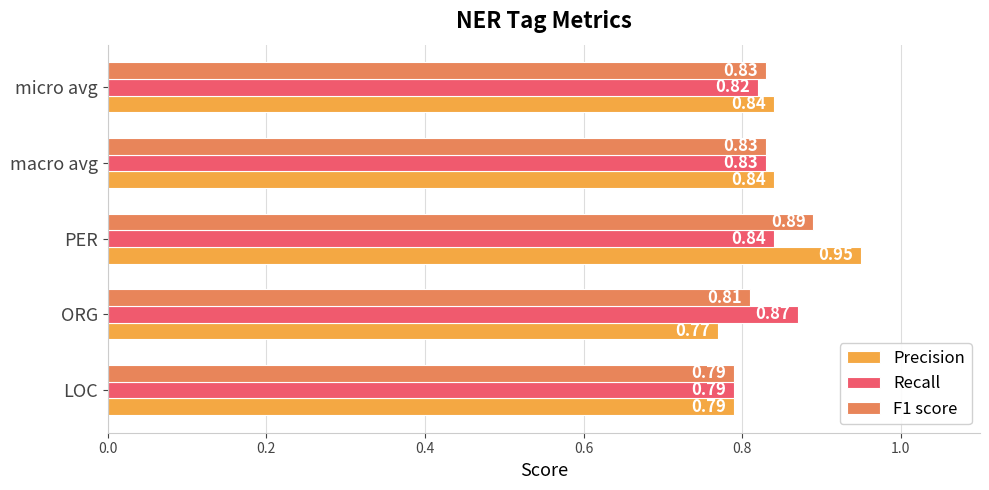

Which category has the lowest value across all series?

ORG